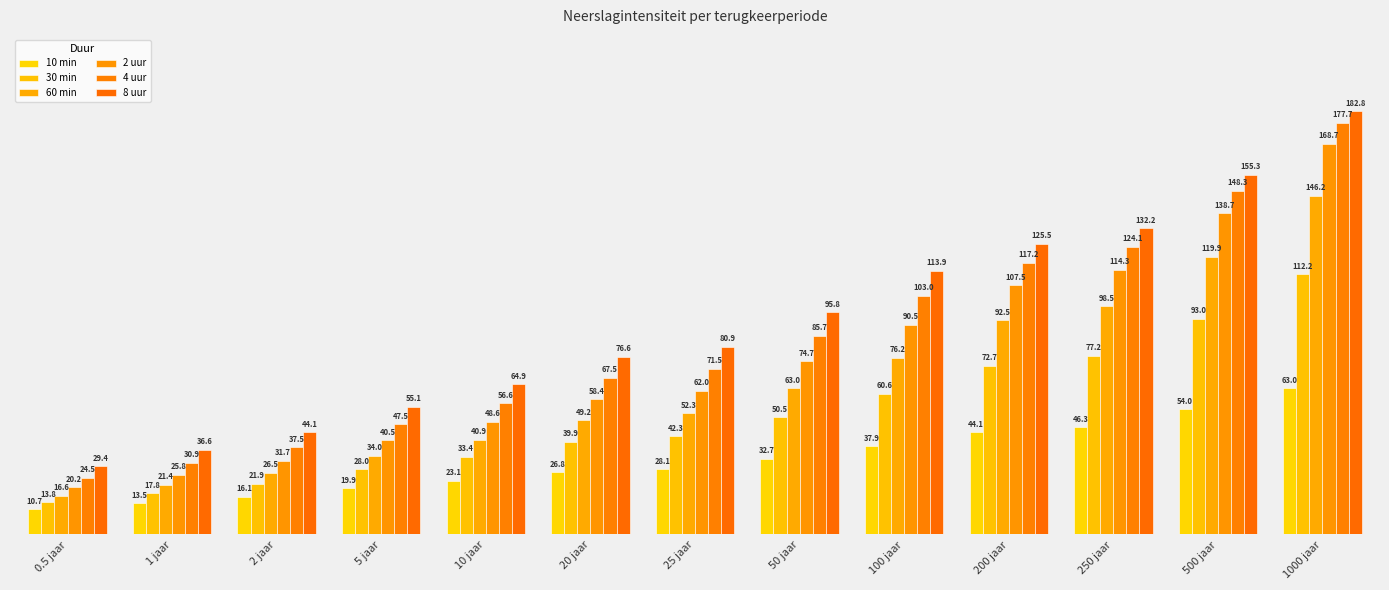

List the labels in order of 2 uur value, smallest first.

0.5 jaar, 1 jaar, 2 jaar, 5 jaar, 10 jaar, 20 jaar, 25 jaar, 50 jaar, 100 jaar, 200 jaar, 250 jaar, 500 jaar, 1000 jaar